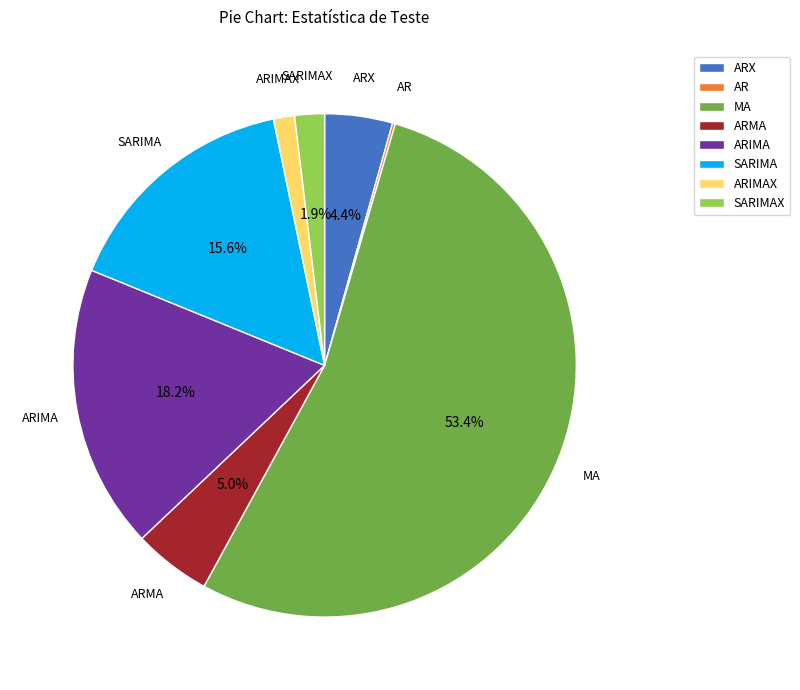

Does MA account for over 50% of the chart?

Yes